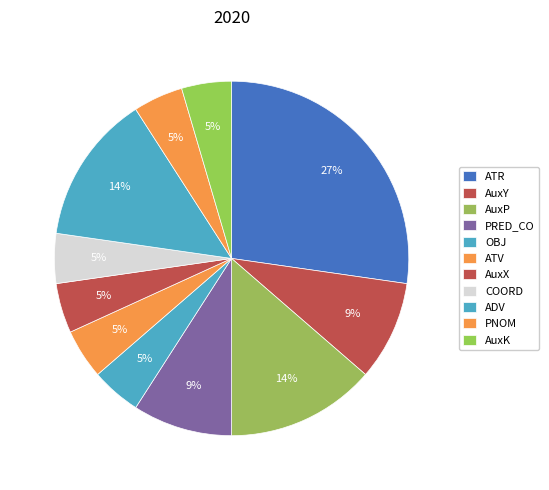

Is there a majority slice in this chart?

No